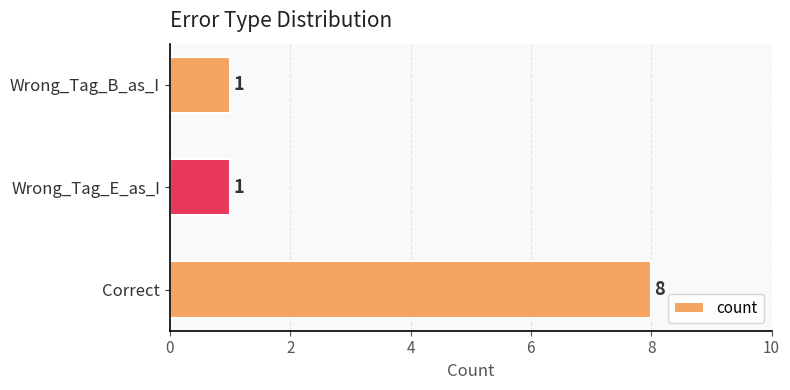

Reading bottom to top, transcribe all the data shown in this chart.

Correct=8	Wrong_Tag_E_as_I=1	Wrong_Tag_B_as_I=1